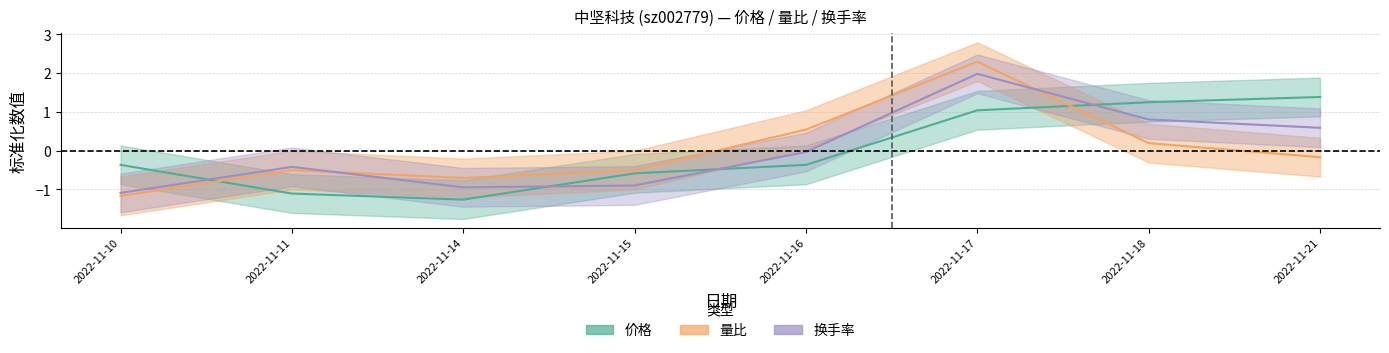

At which category is the sum across all series the highest?

2022-11-17